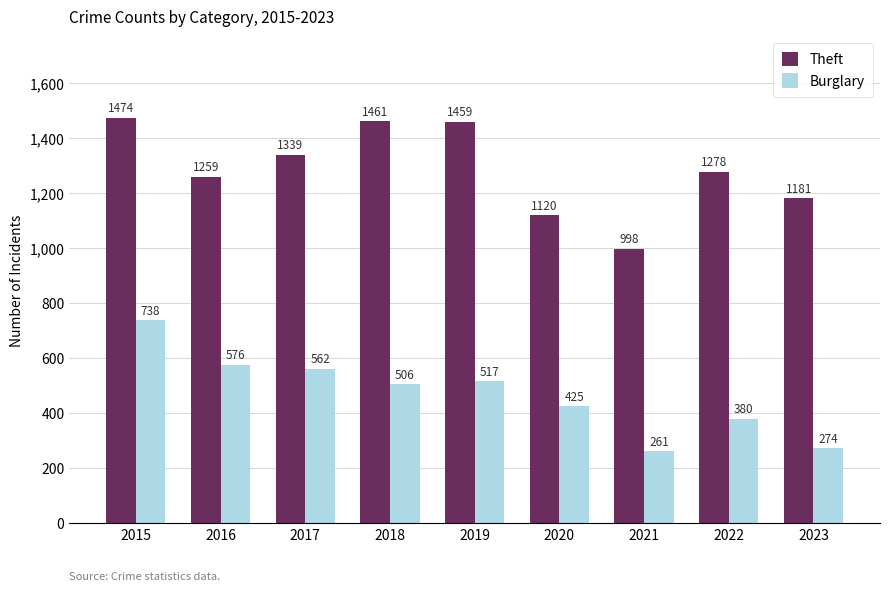

List the labels in order of Theft value, largest first.

2015, 2018, 2019, 2017, 2022, 2016, 2023, 2020, 2021